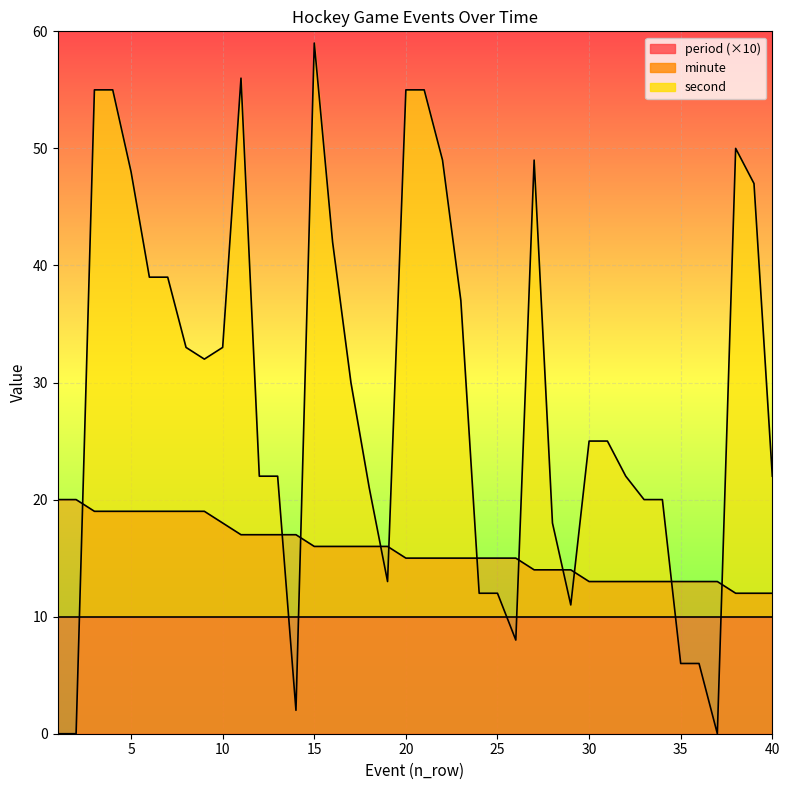

Is the value of second at 39 greater than the value of minute at 7?

Yes